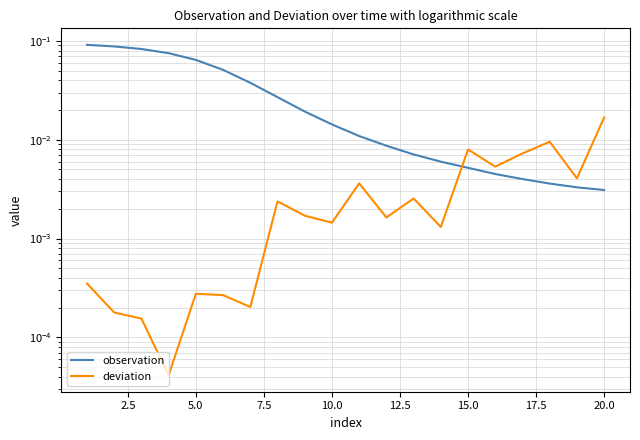

Which series ends up on top after the final intersection of observation and deviation?

deviation